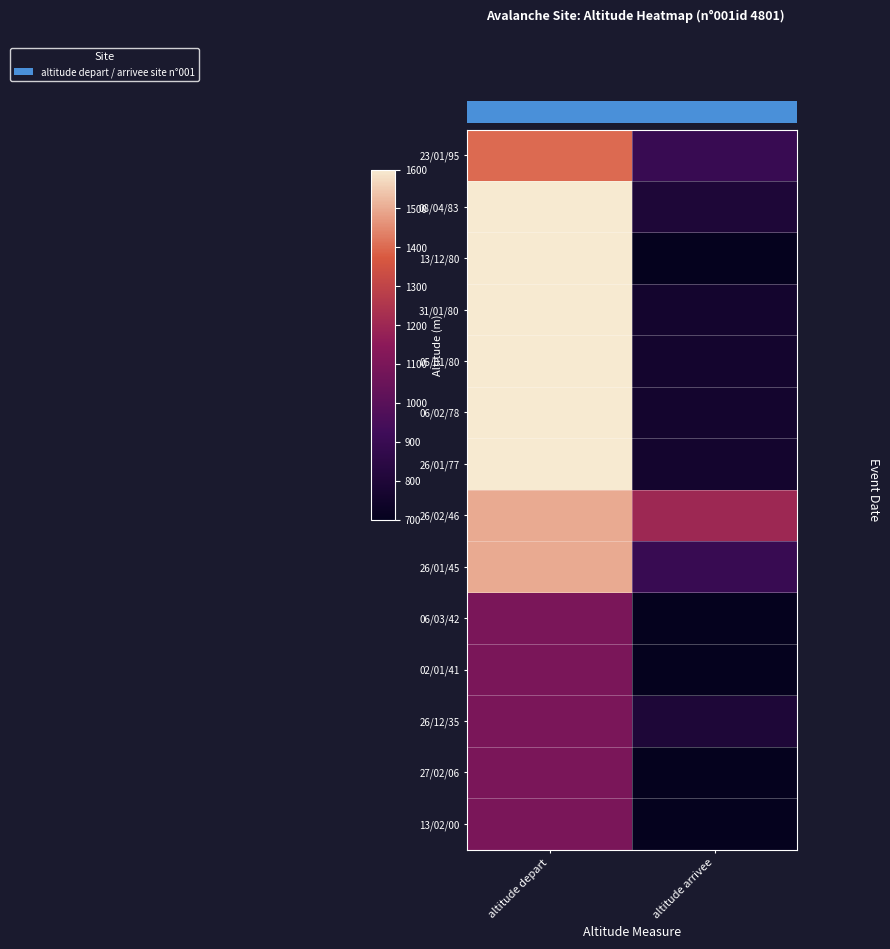

What is the approximate value of 06/03/42 at altitude arrivee?

700